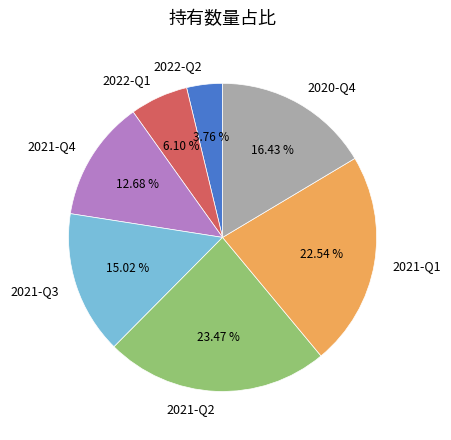

Is it true that 2022-Q2 is 10% of the pie?

False